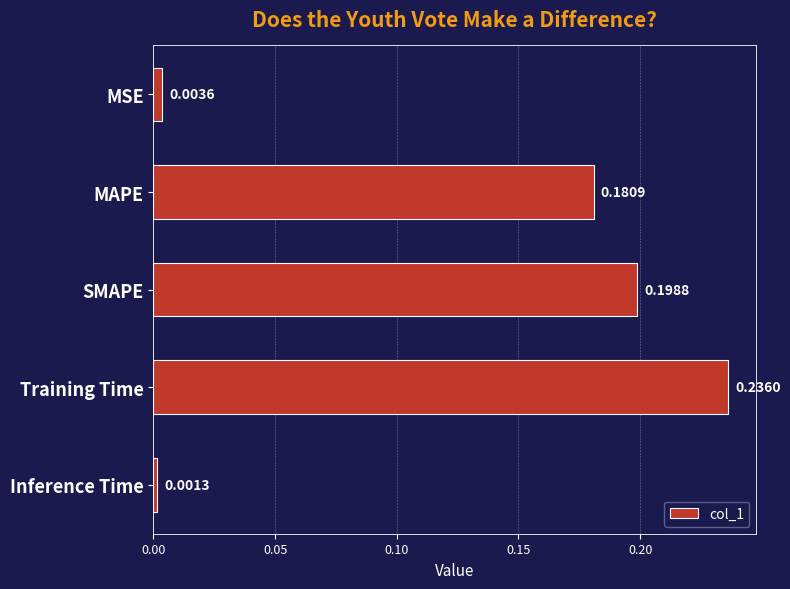

List the labels in order of value, smallest first.

Inference Time, MSE, MAPE, SMAPE, Training Time